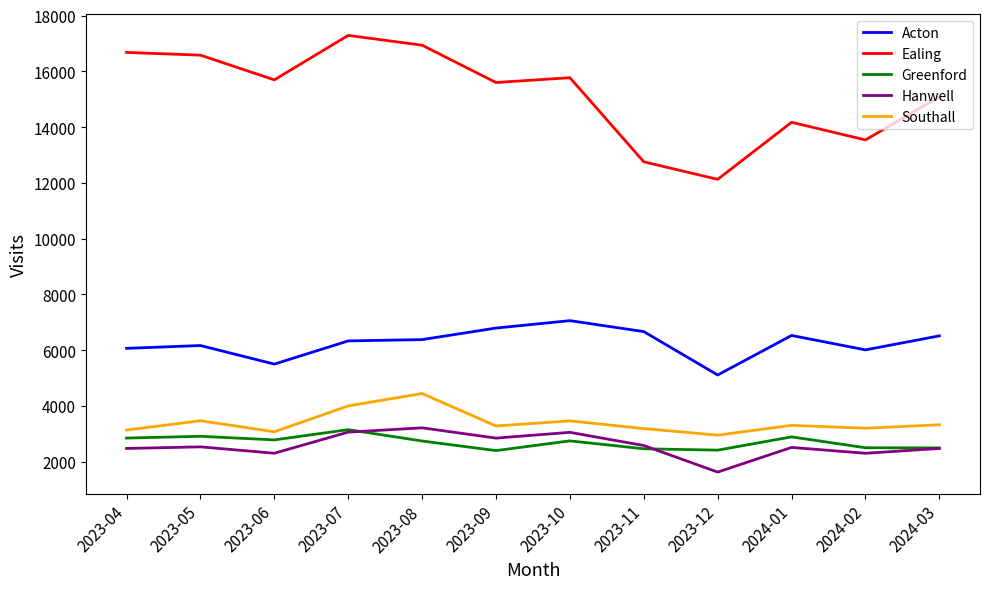

True or false: Greenford and Ealing cross at least once.

False